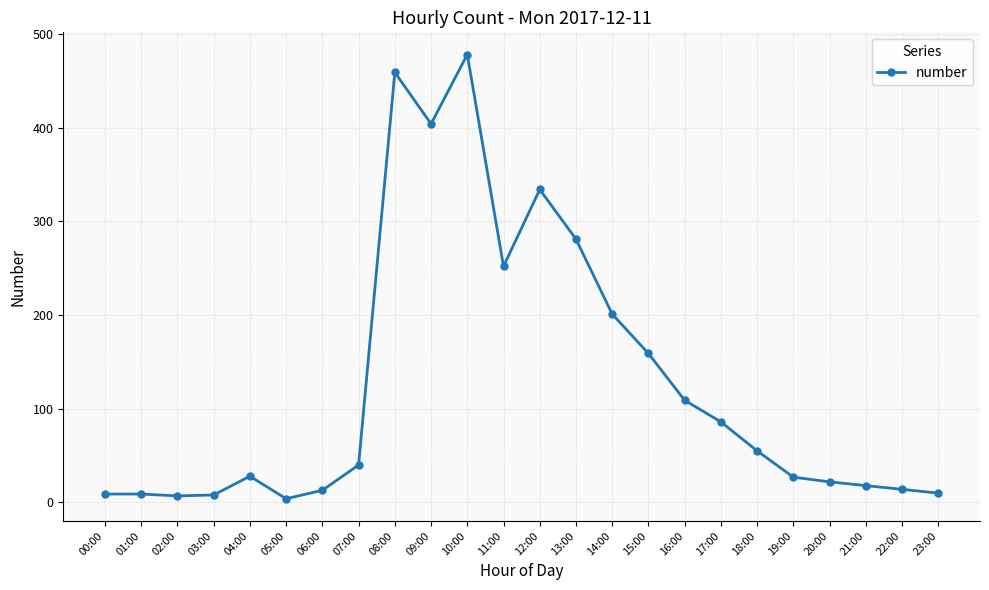

What is the label of the 22nd point from the left?

21:00